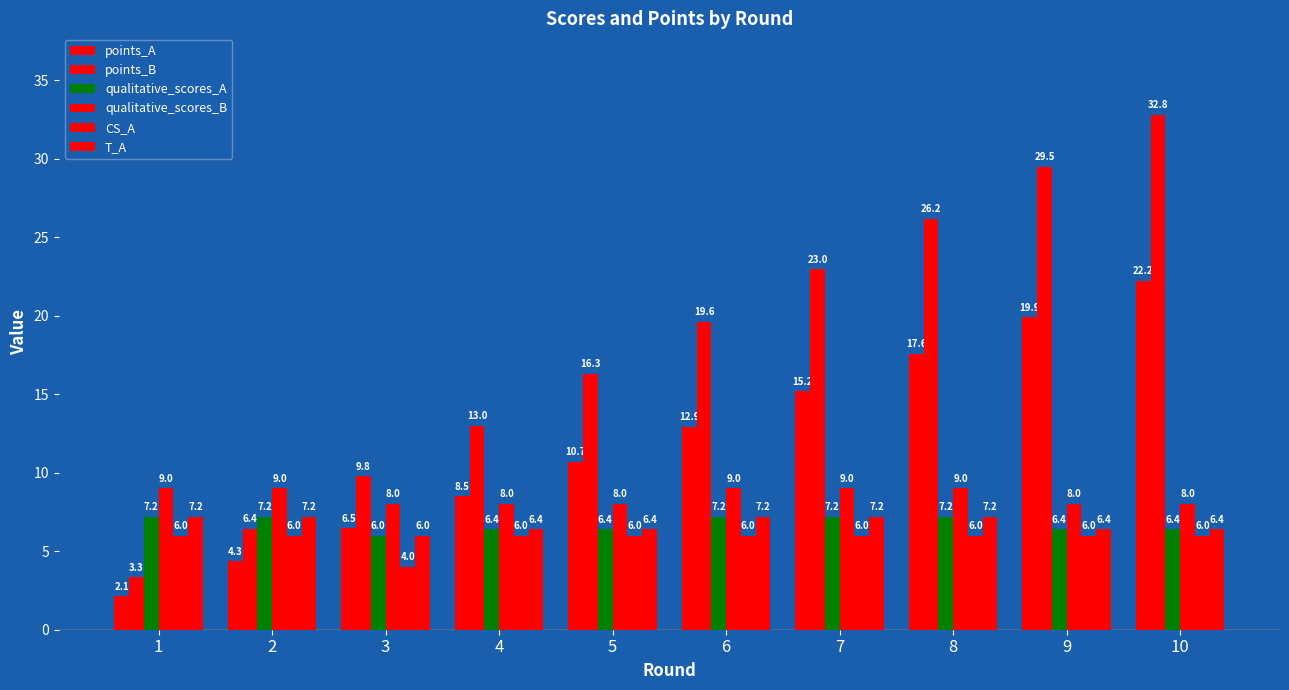

The points_A series shows 6.9 at 9. True or false?

False